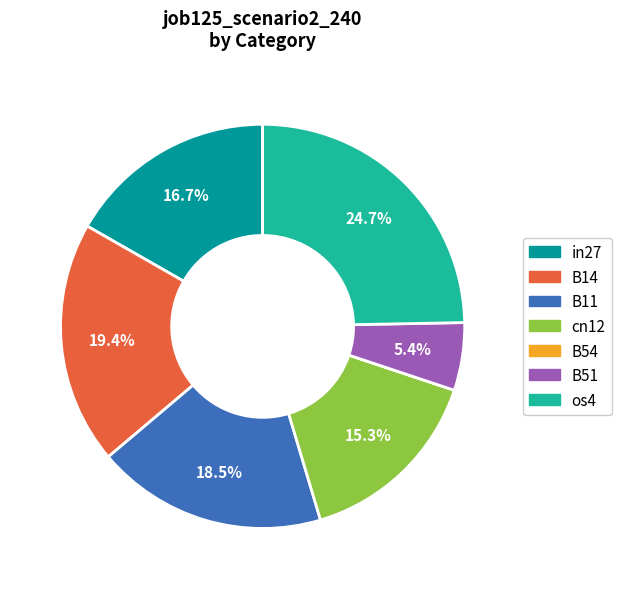

Do os4 and cn12 together represent more than half of the pie?

No